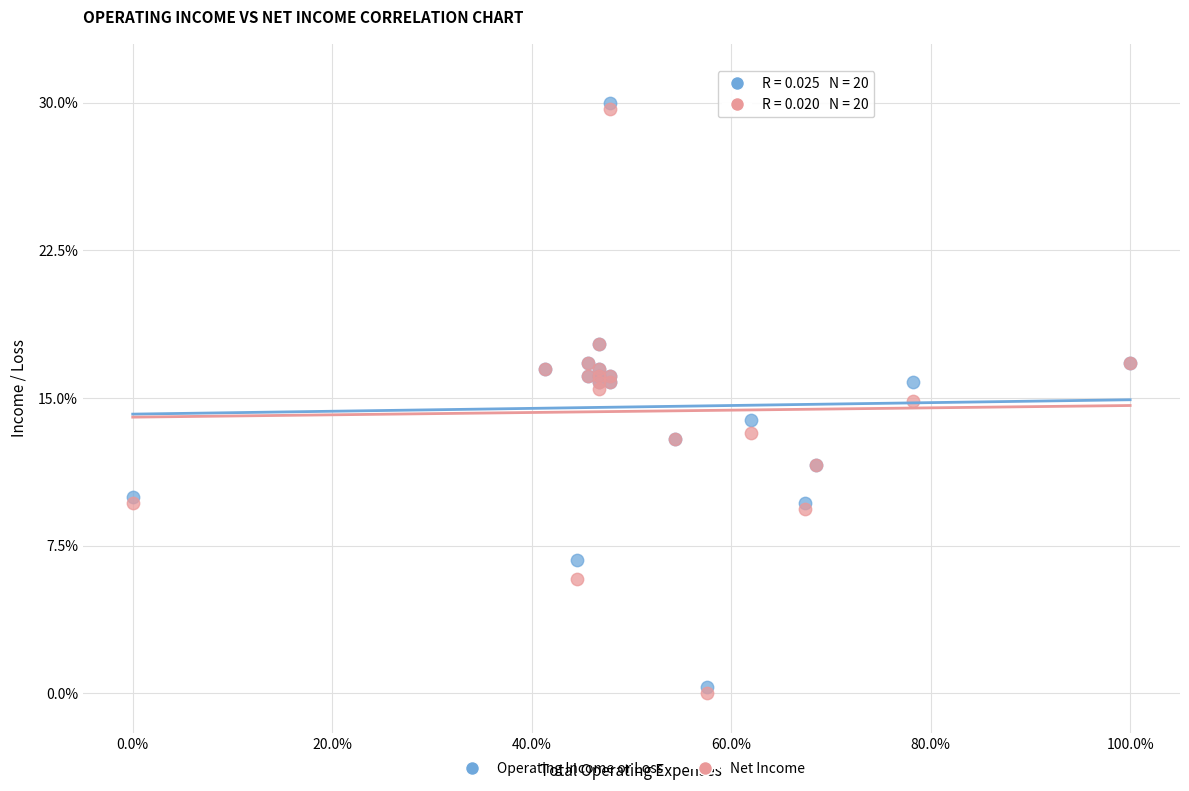

What are all the series names shown in the legend?

Operating Income or Loss, Net Income